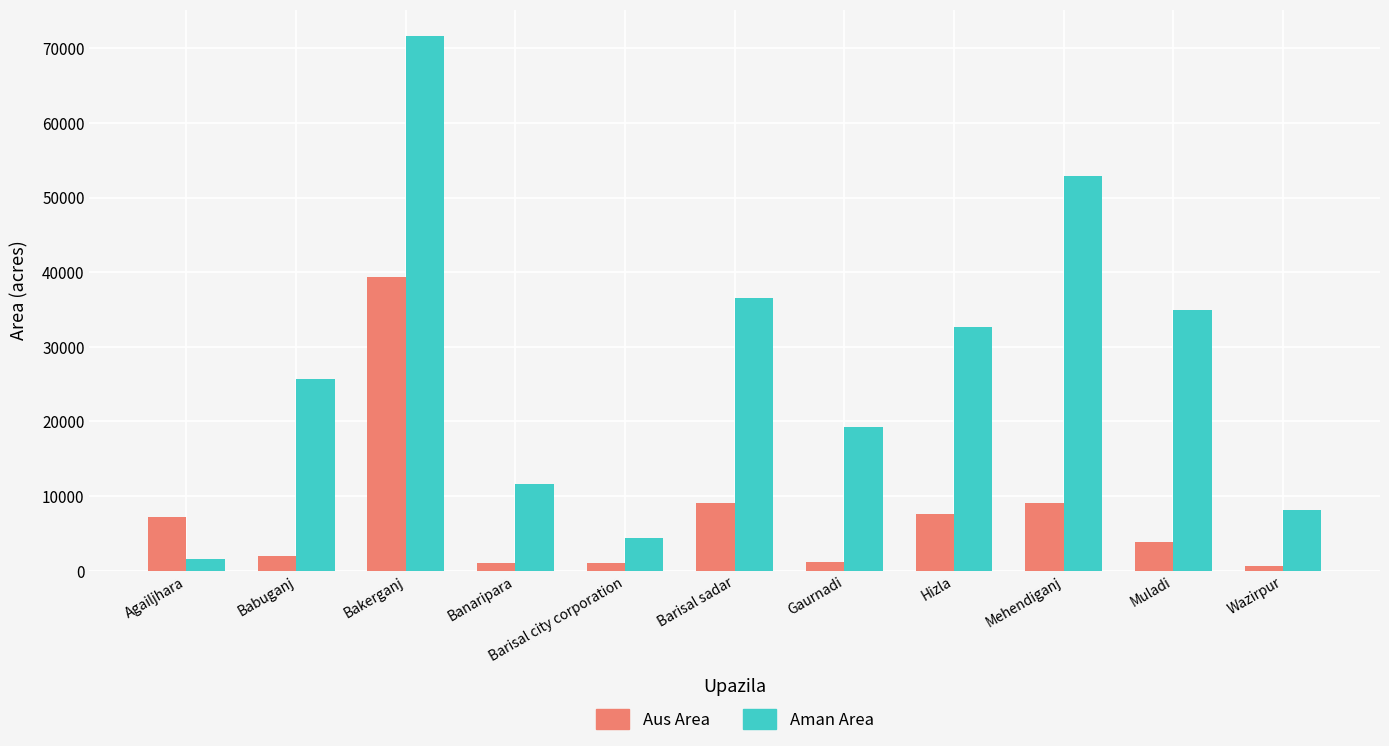

What is the value of the Aman Area bar at the 6th from the left?

36580